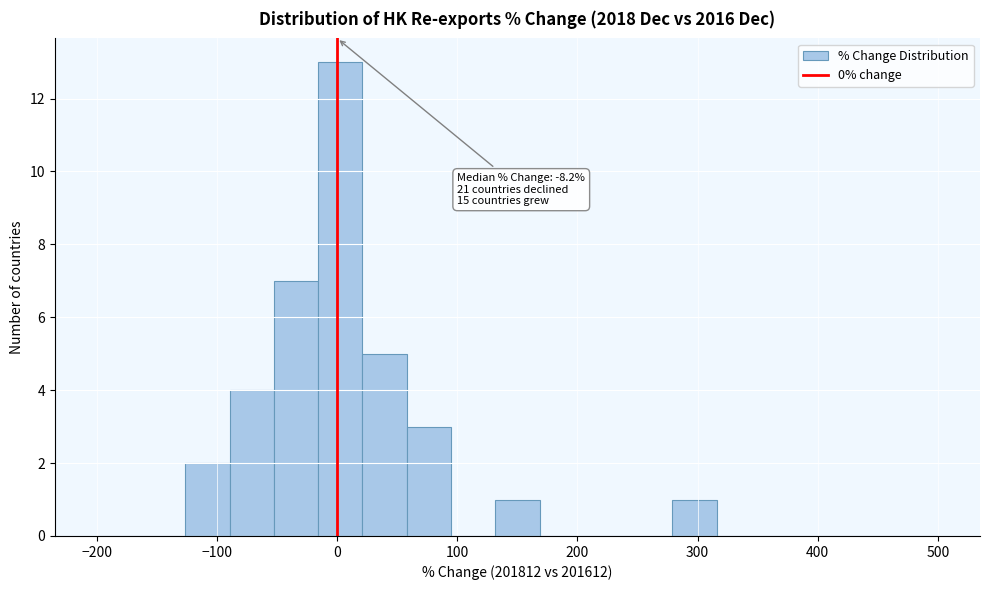

Around what value on the x-axis is the tallest bar? Give the approximate position of its centre, as read against the axis.

0